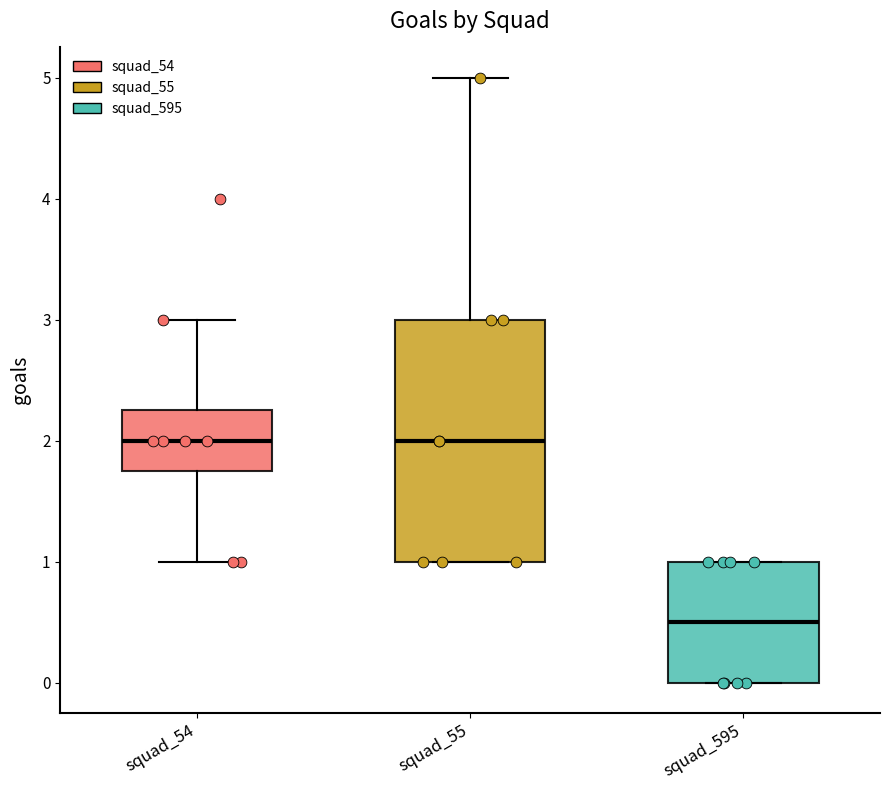

Where does the median line of the box for squad_54 sit on the y-axis? The values are not printed on the chart, so give them approximately, as read against the axis.

2.0